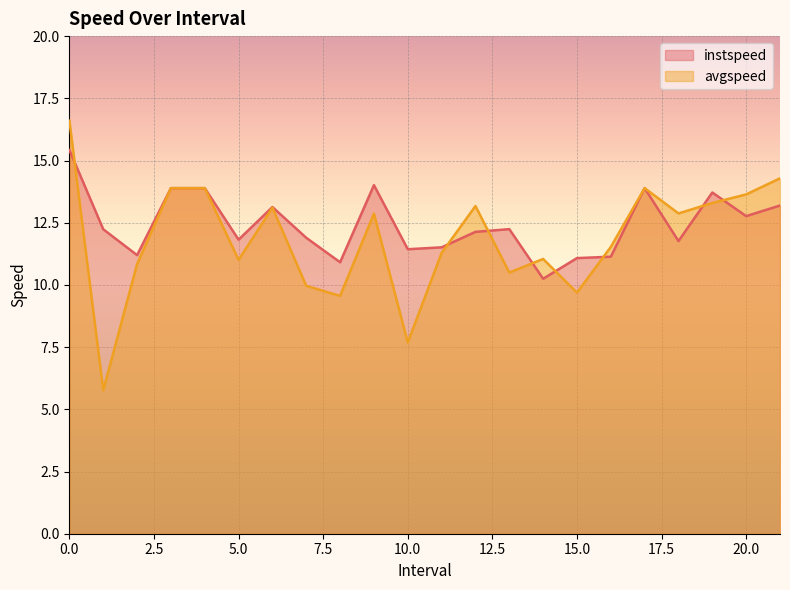

True or false: avgspeed and instspeed intersect in this chart.

True